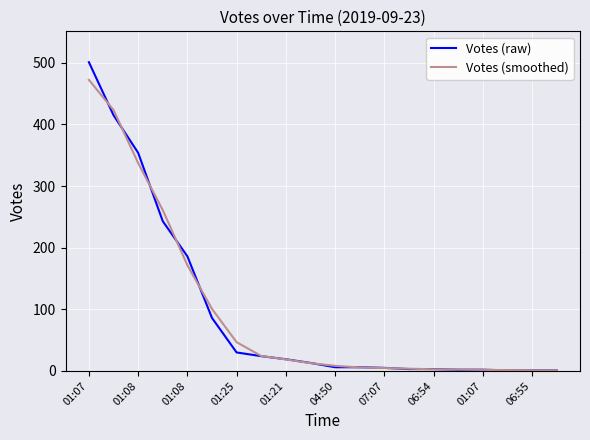

List the series in order of their peak value, highest first.

Votes (raw), Votes (smoothed)